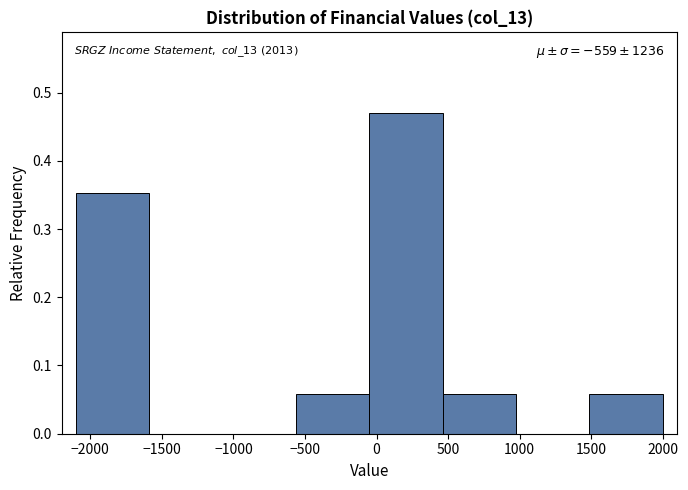

Which range on the x-axis has the tallest bar?

-50 to 450